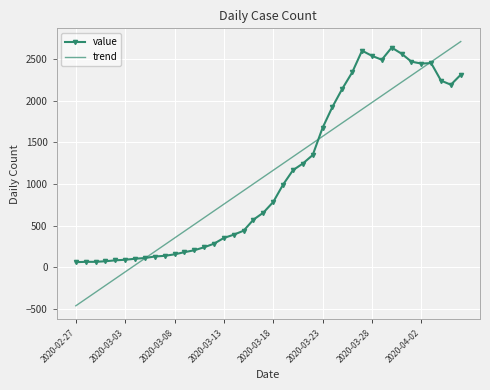

What is the greatest value displayed?

2711.6